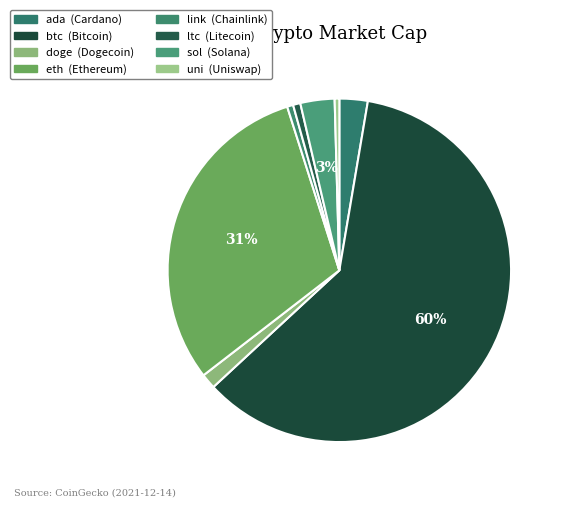

What percentage do uni and sol together represent?

3.7%